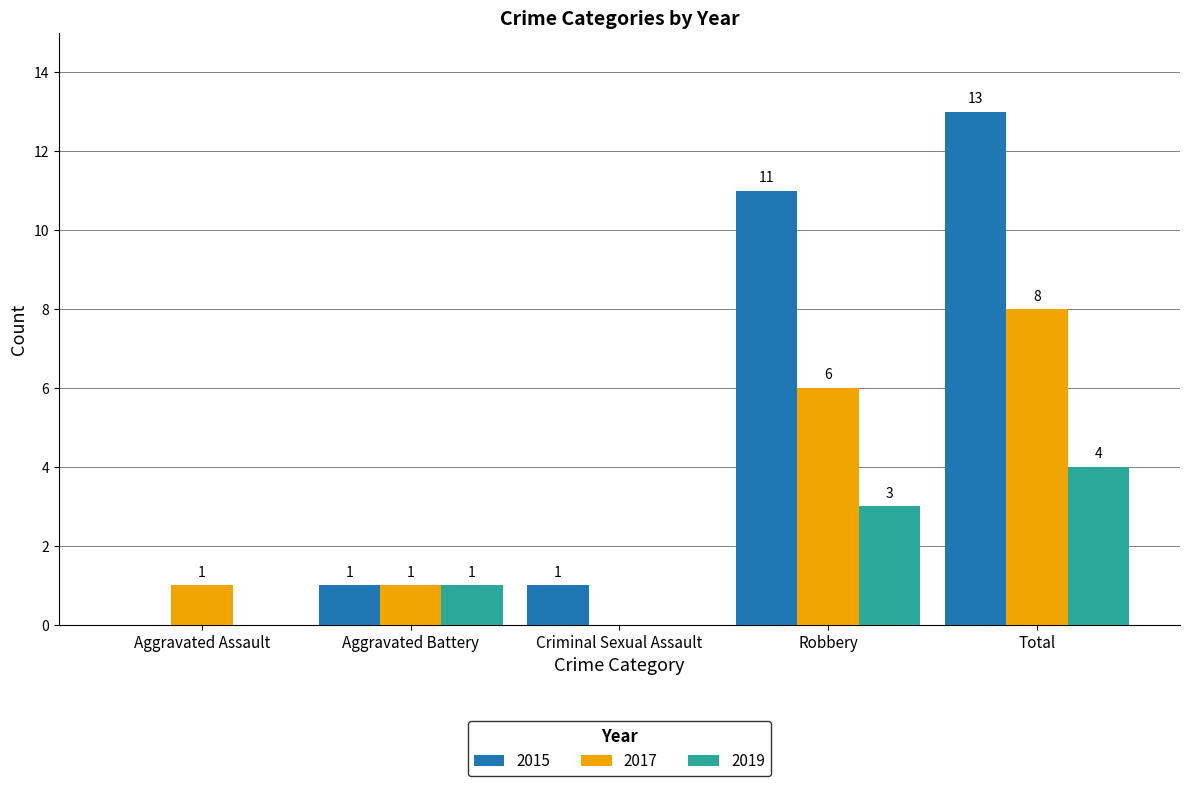

Reading left to right, transcribe all the data shown in this chart.

2015: 0	1	1	11	13
2017: 1	1	0	6	8
2019: 0	1	0	3	4